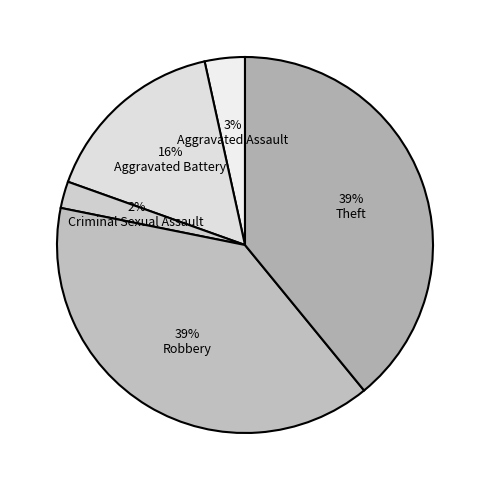

Count the number of slices in the pie.

5